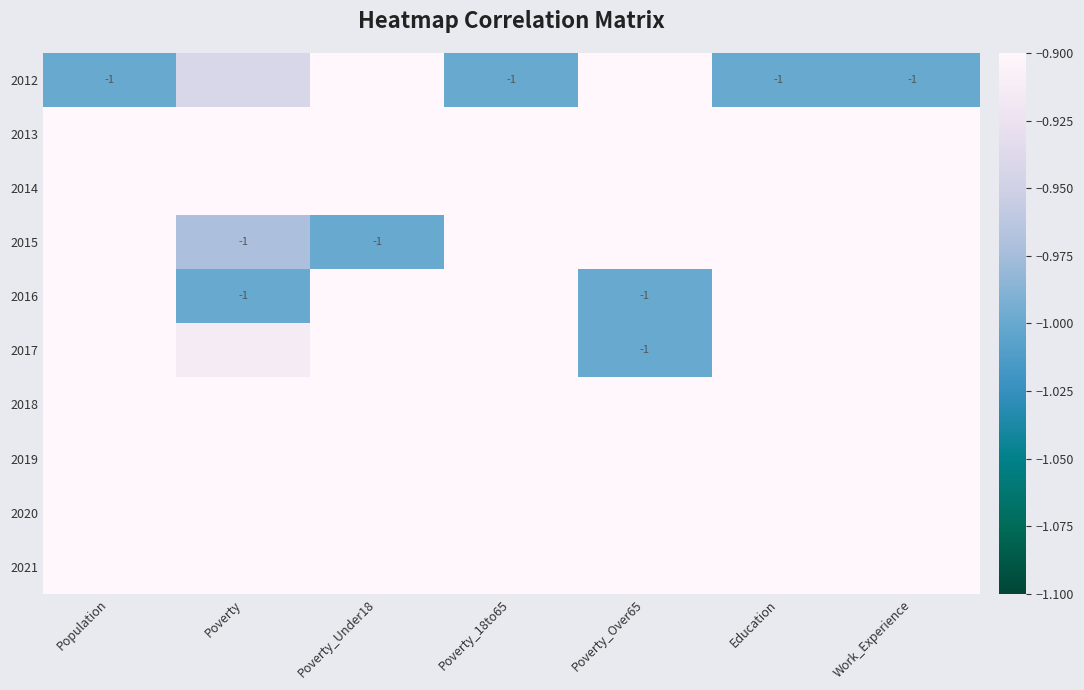

How many data points does each series have?

7